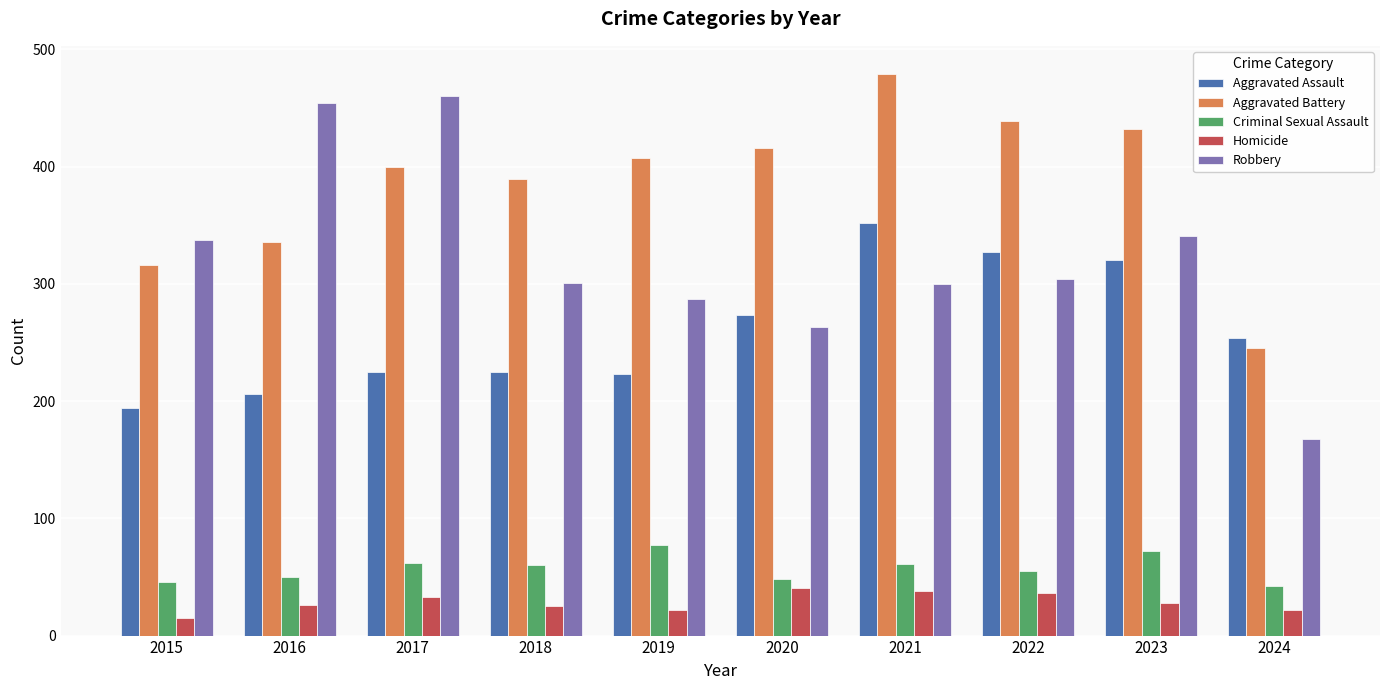

What is the sum of the Aggravated Battery values at 2015 and 2019?

723